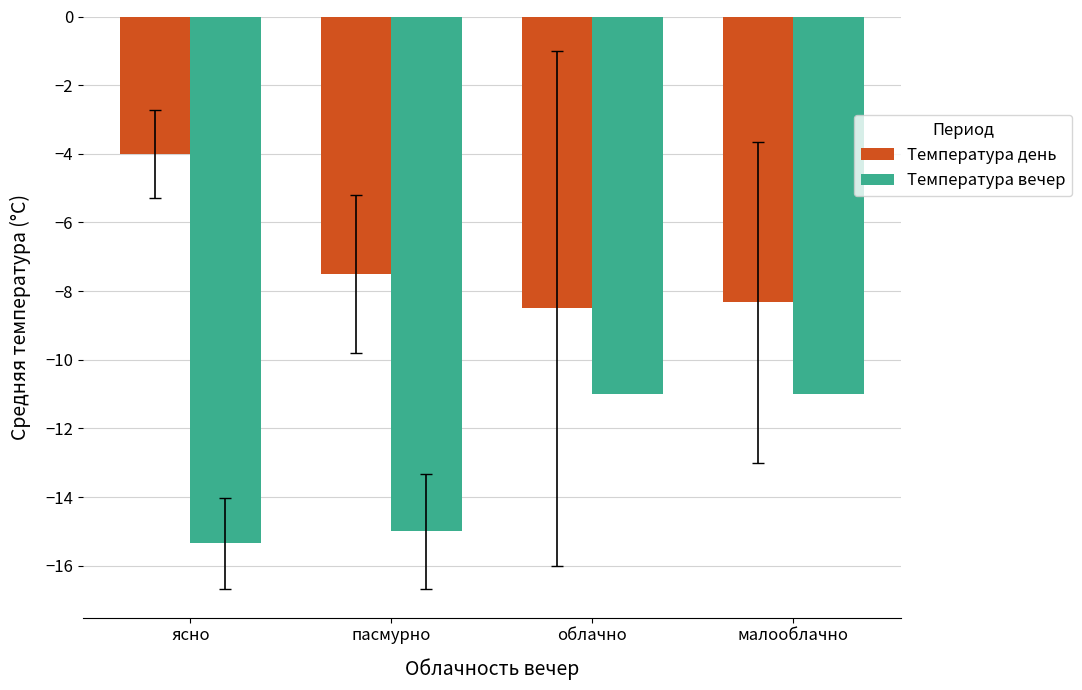

Reading left to right, what are all the values shown in this chart?

Температура день: ясно=-4.0	пасмурно=-7.5	облачно=-8.5	малооблачно=-8.3
Температура вечер: ясно=-15.3	пасмурно=-15.0	облачно=-11.0	малооблачно=-11.0